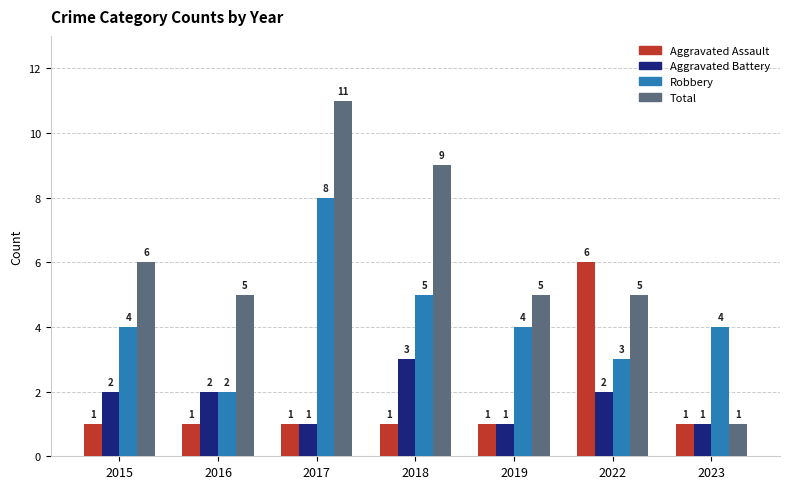

List the series in order of their peak value, highest first.

Total, Robbery, Aggravated Assault, Aggravated Battery